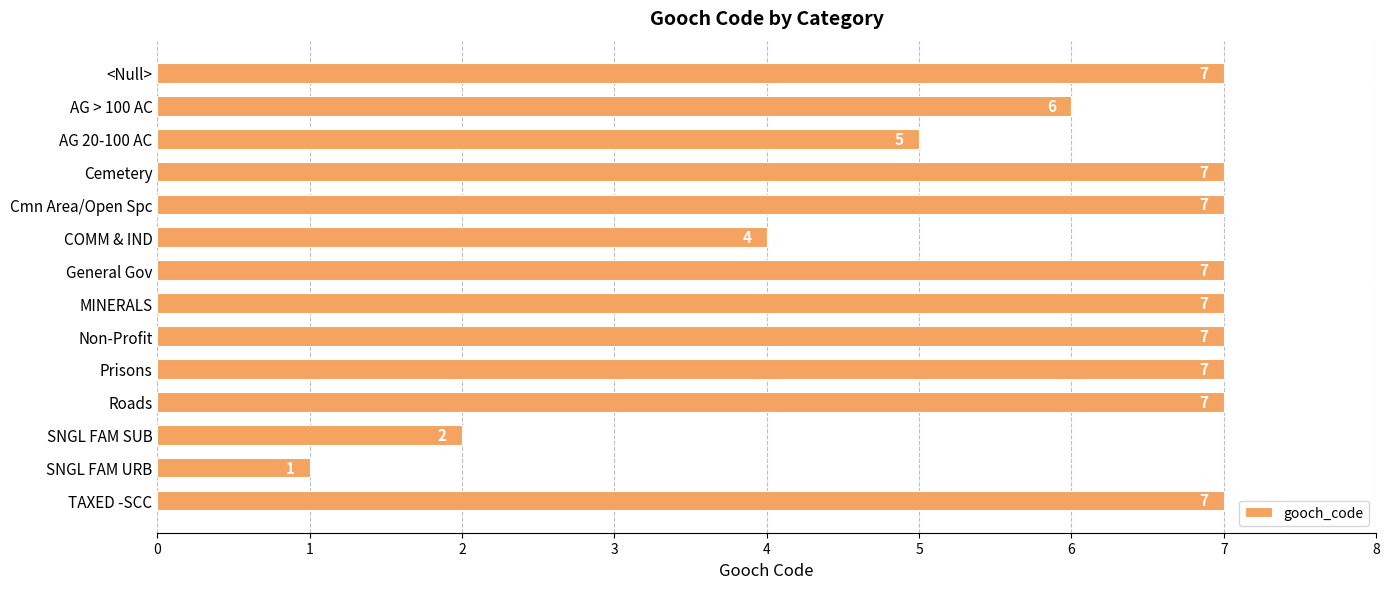

Reading top to bottom, list all the values displayed in this chart.

<Null>=7	AG > 100 AC=6	AG 20-100 AC=5	Cemetery=7	Cmn Area/Open Spc=7	COMM & IND=4	General Gov=7	MINERALS=7	Non-Profit=7	Prisons=7	Roads=7	SNGL FAM SUB=2	SNGL FAM URB=1	TAXED -SCC=7